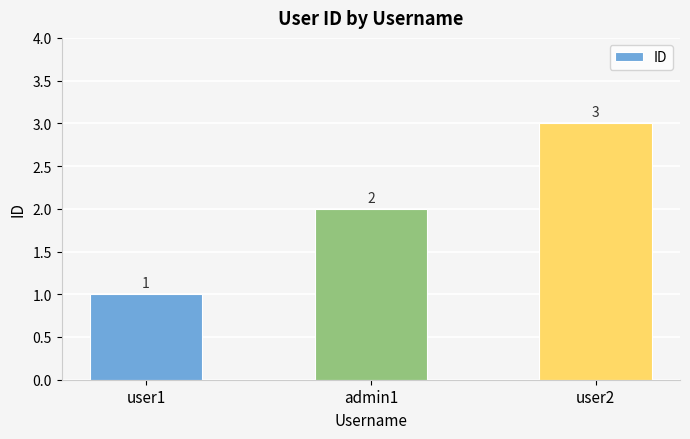

Between user2 and user1, which is larger?

user2